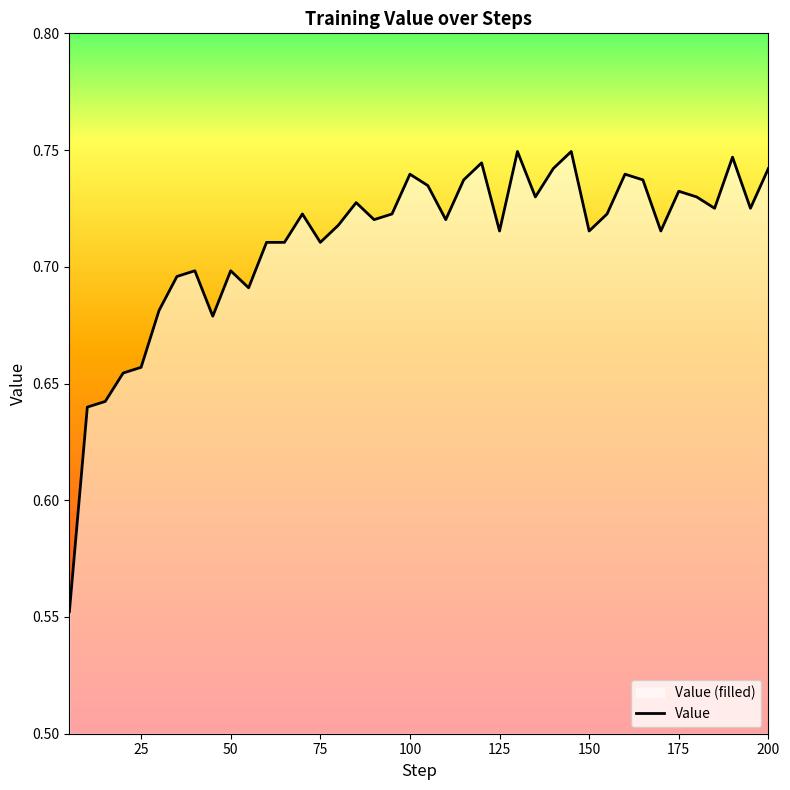

What is the value of the 11th point from the left?

0.7